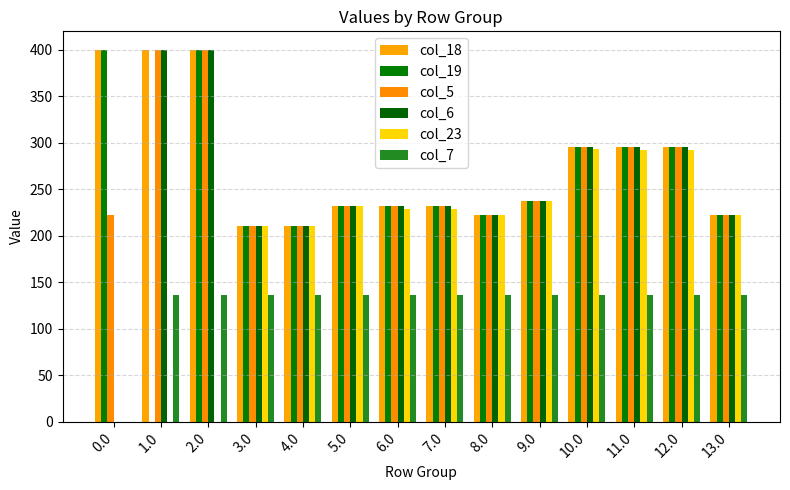

Count the number of categories in the chart.

14